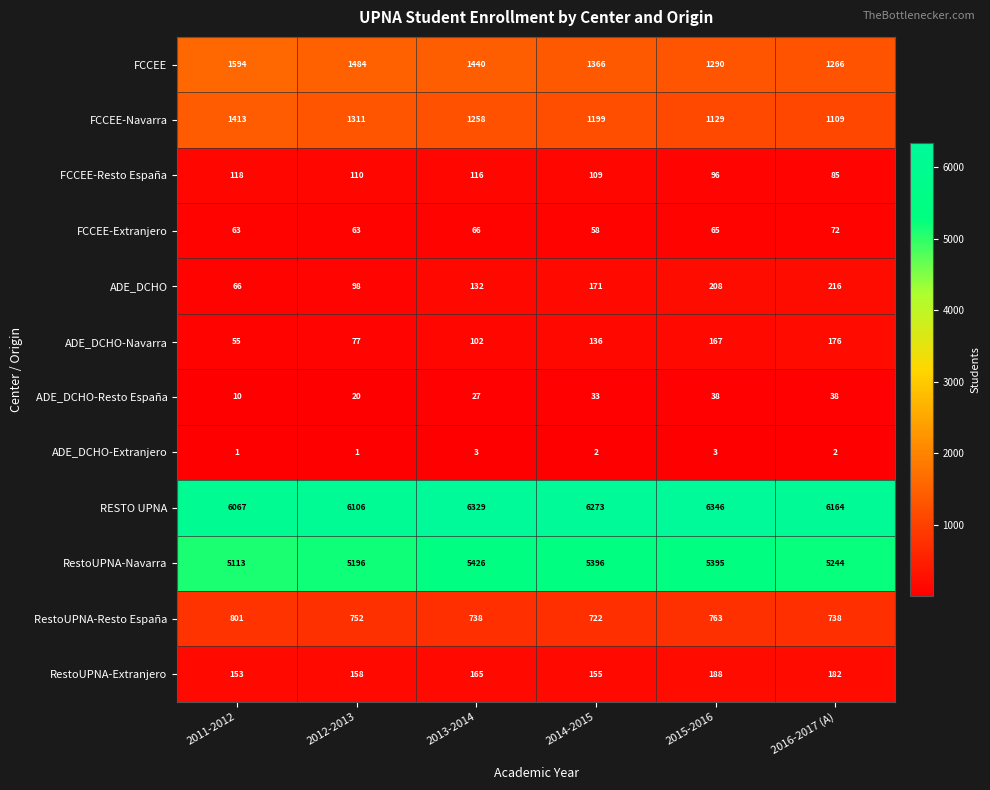

How many categories are shown in the chart?

6